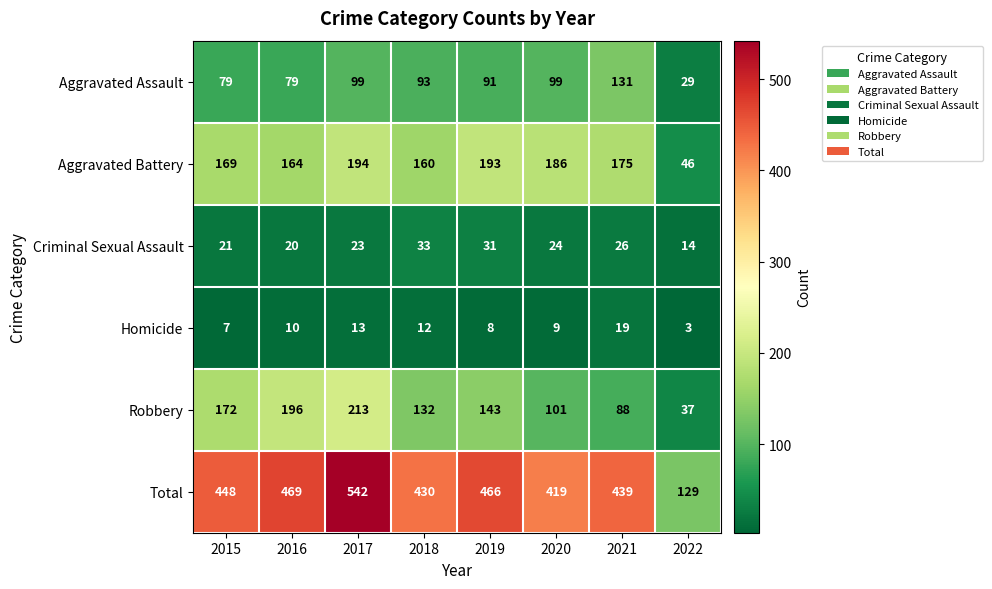

At which category does the chart reach its minimum across all series?

2022